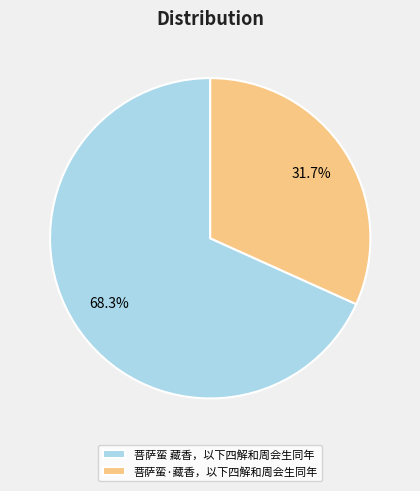

What is the ratio of the value at 菩萨蛮·藏香，以下四解和周会生同年 to the value at 菩萨蛮 藏香，以下四解和周会生同年?

0.5